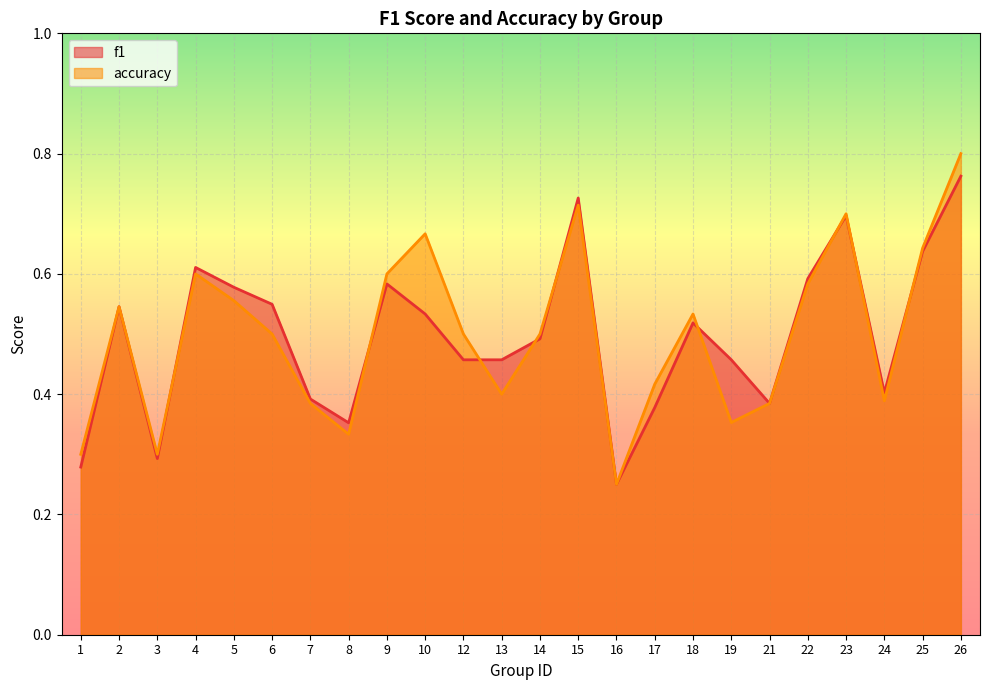

At which category does accuracy reach its first local peak?

2